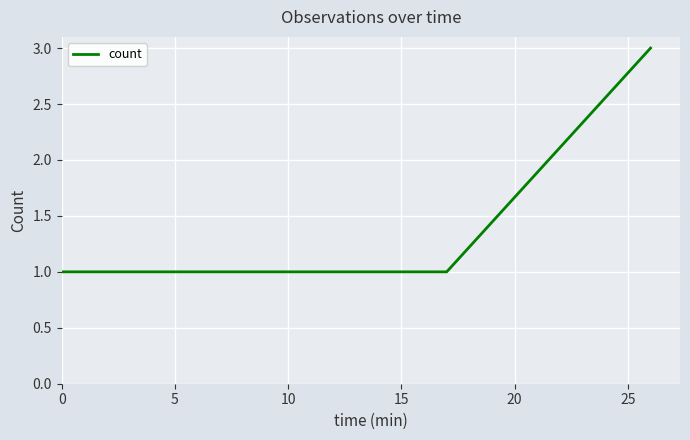

Does the chart have visible grid lines?

Yes